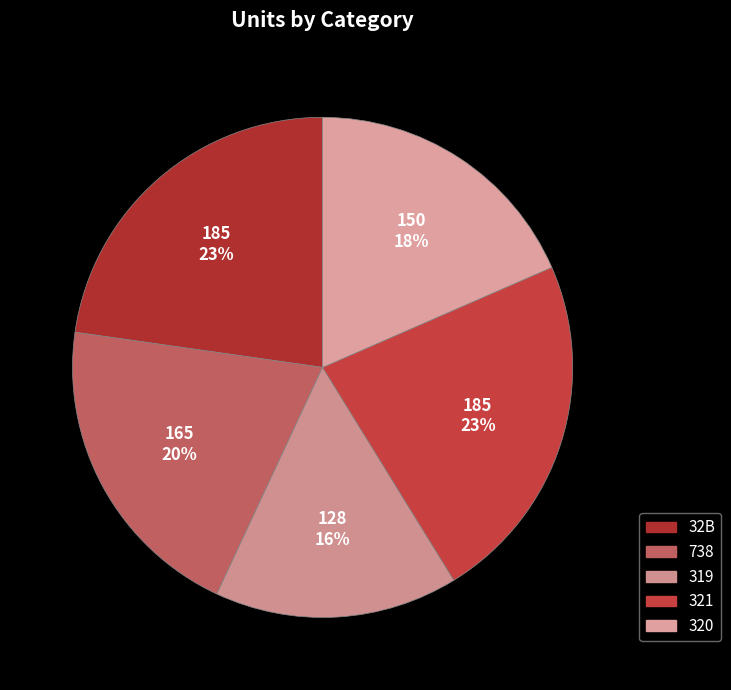

Is it true that 321 is 15% of the pie?

False